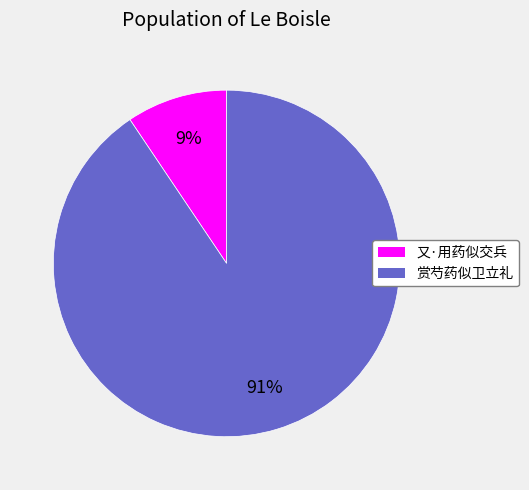

Is the sum of 赏芍药似卫立礼 and 又·用药似交兵 greater than half?

Yes